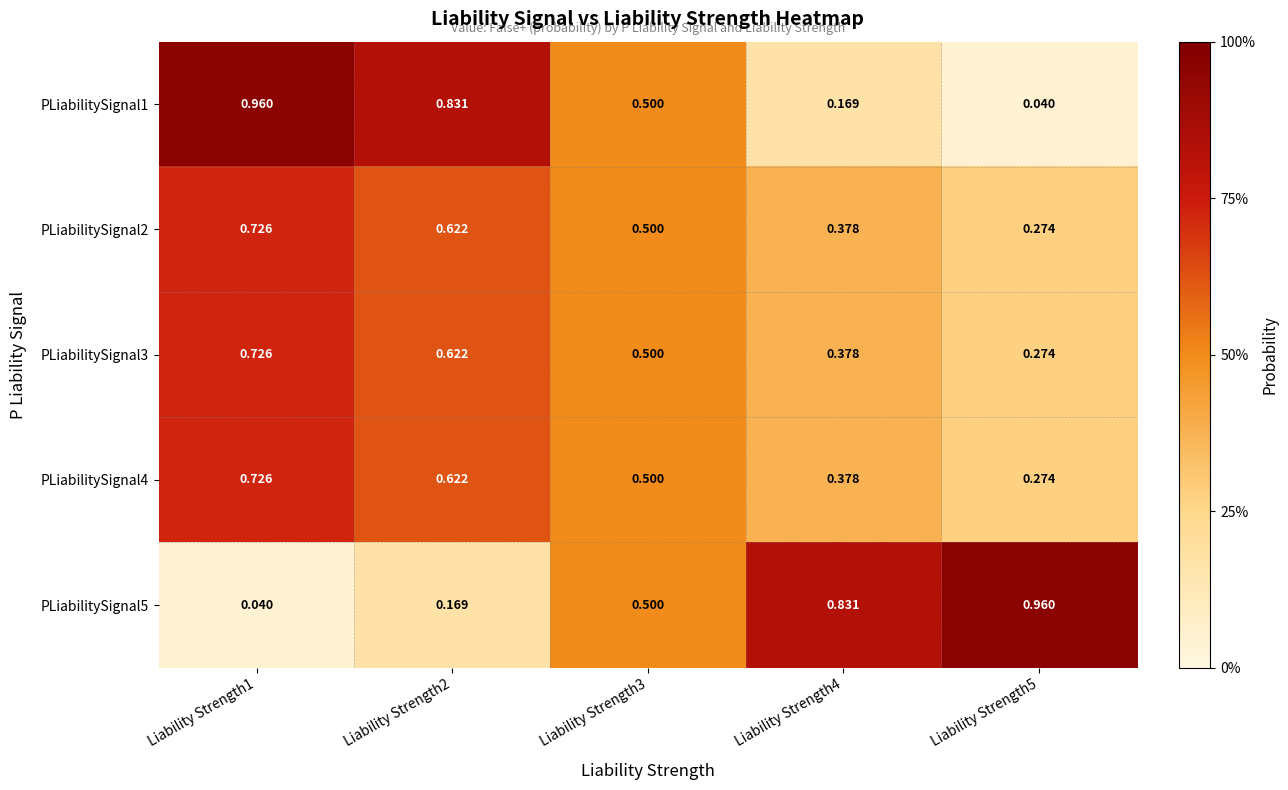

Is the value of PLiabilitySignal3 at Liability Strength4 greater than the value of PLiabilitySignal5 at Liability Strength3?

No